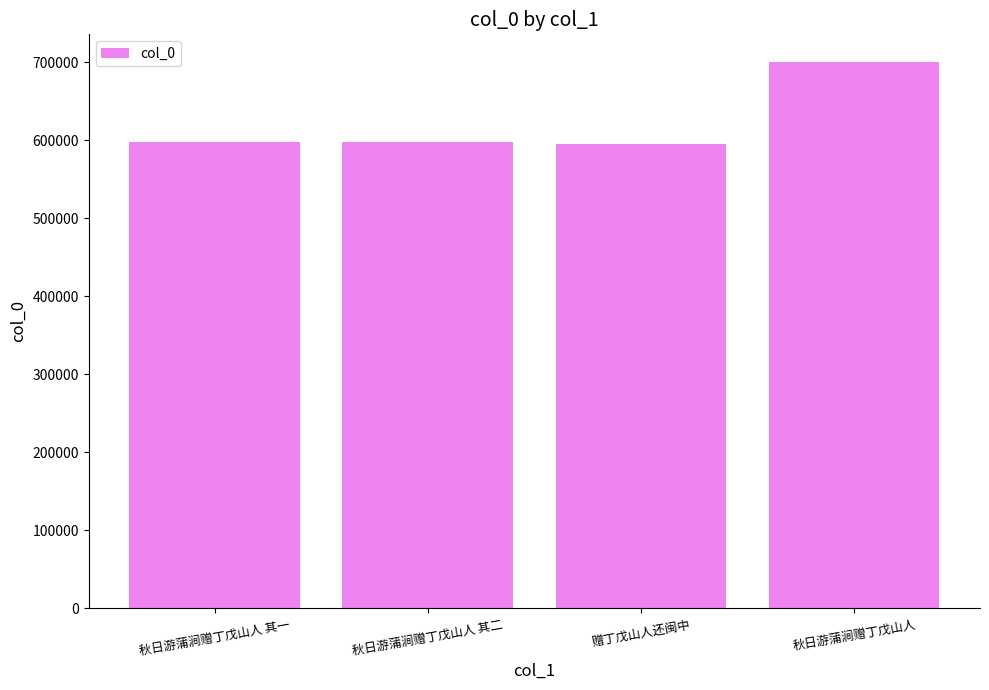

What is the ratio of the value at 秋日游蒲涧赠丁戊山人 to the value at 赠丁戊山人还闽中?

1.2